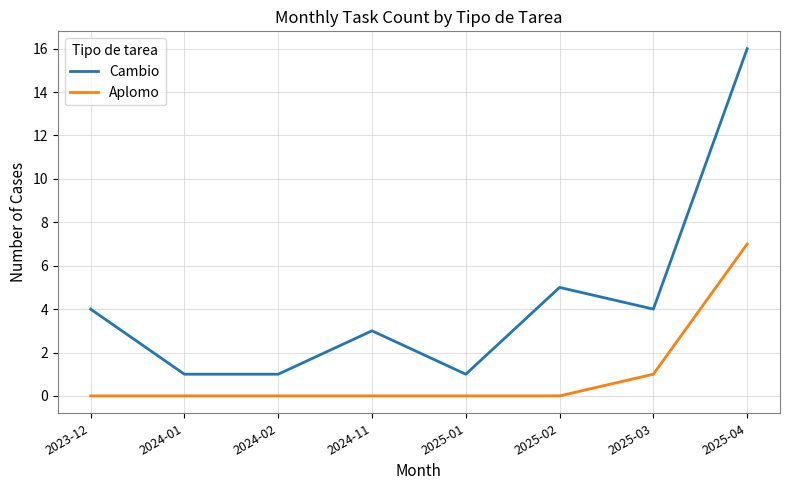

Rank the series at 2025-03 from lowest to highest value.

Aplomo, Cambio